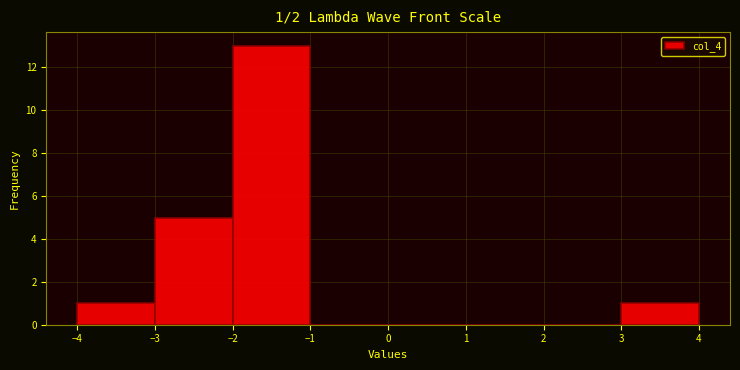

Which range on the x-axis has the tallest bar?

-2 to -1